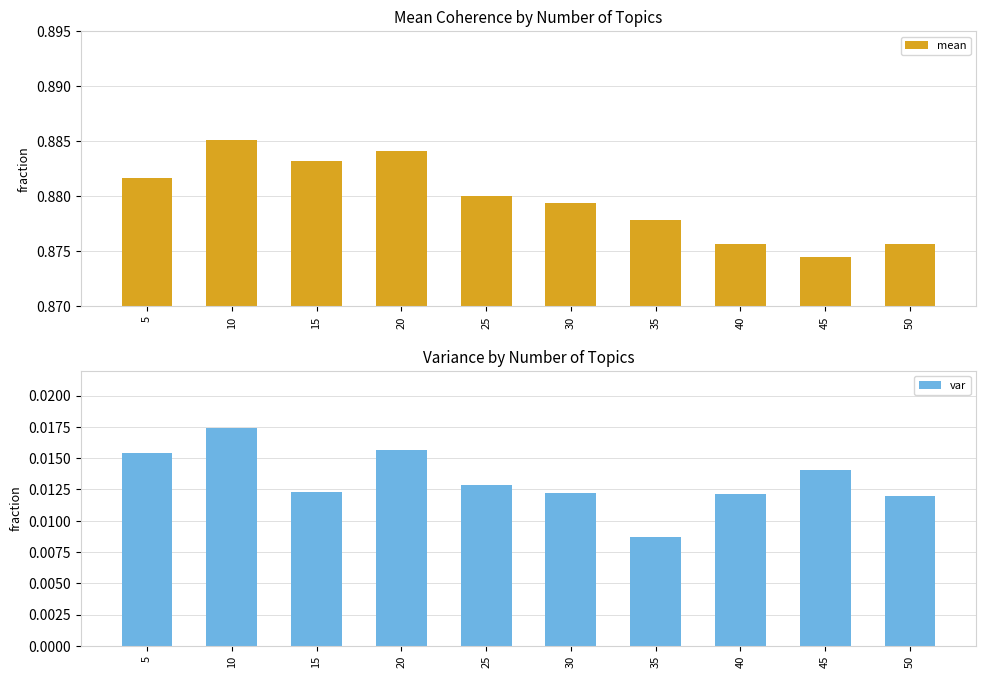

What is the average value of the mean series?

0.9